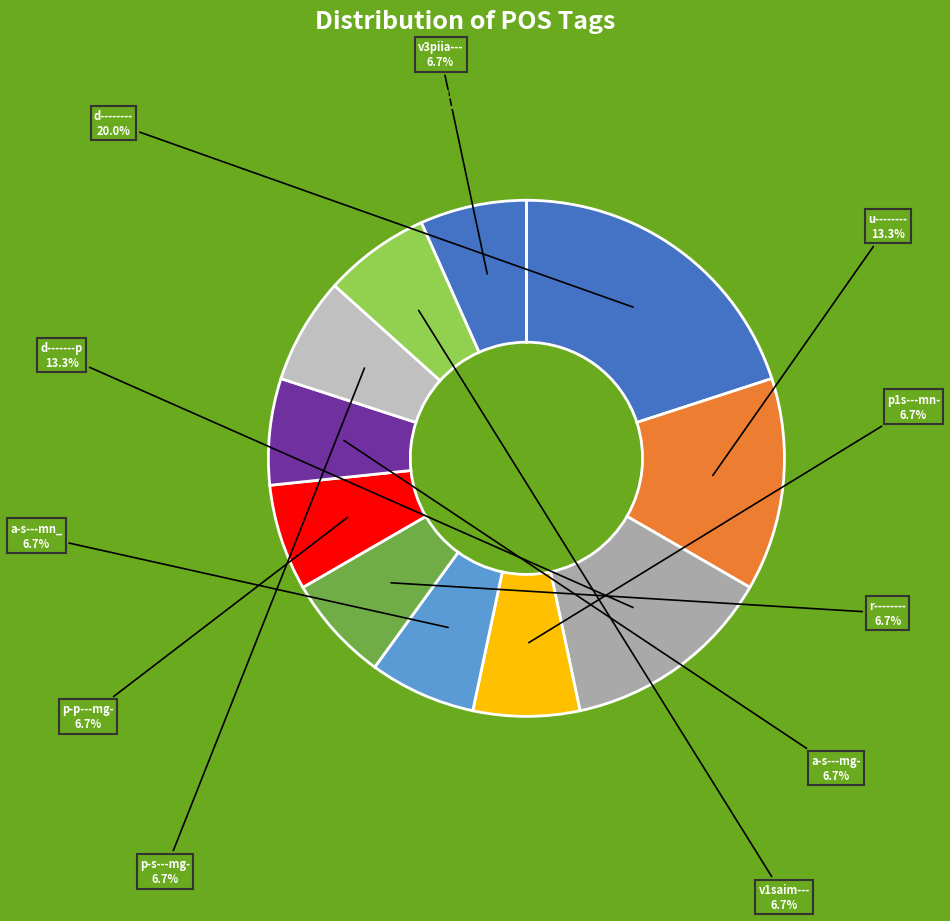

How many segments does this pie chart have?

11